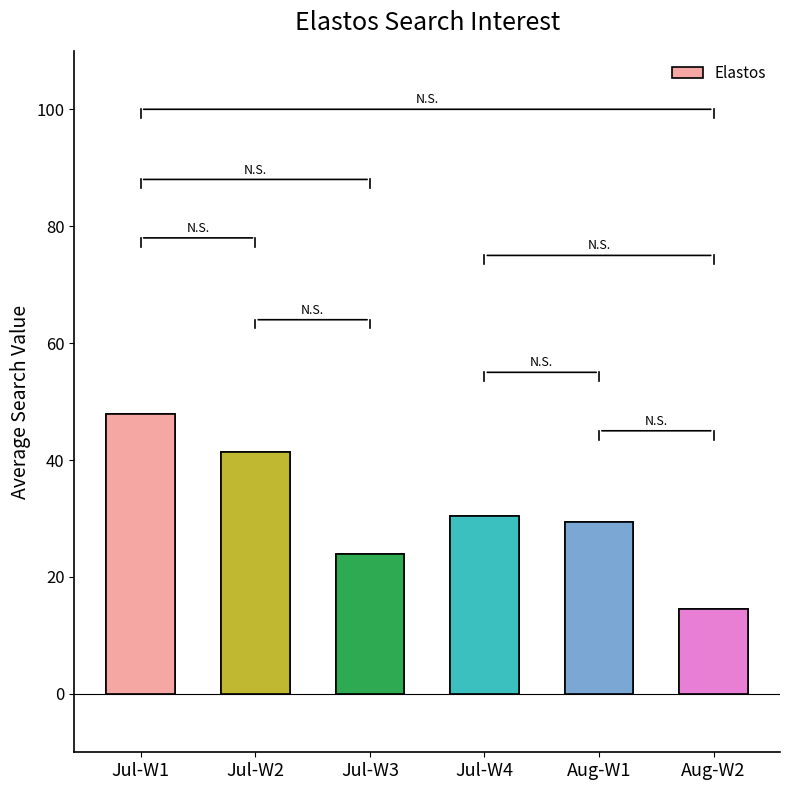

How many values are below 30?

3